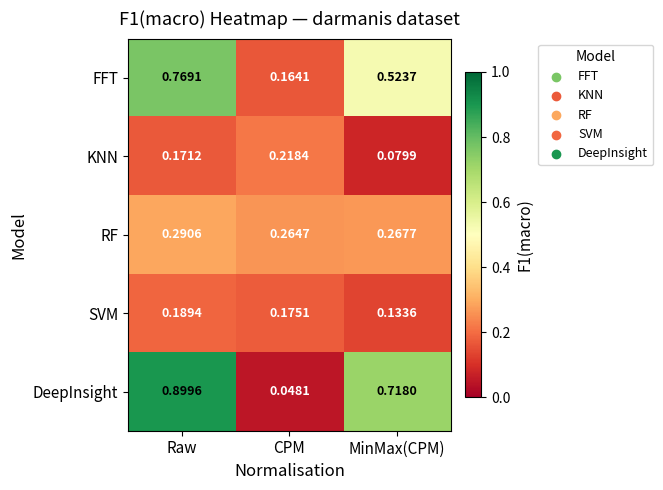

Which series has the largest total across all categories?

DeepInsight